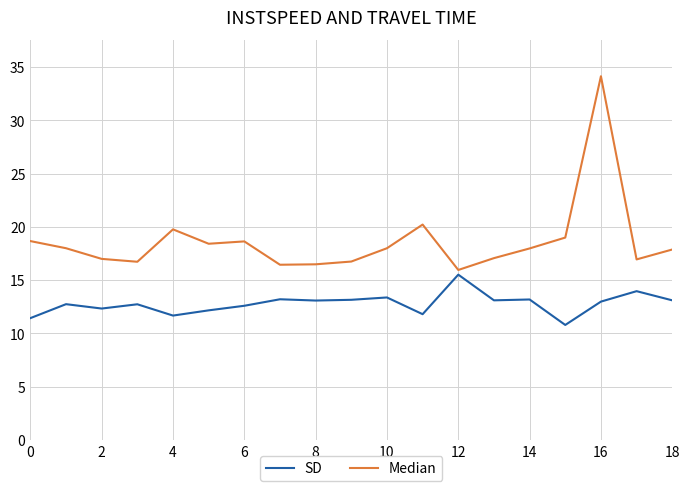

What is the maximum value shown in the chart?

34.1